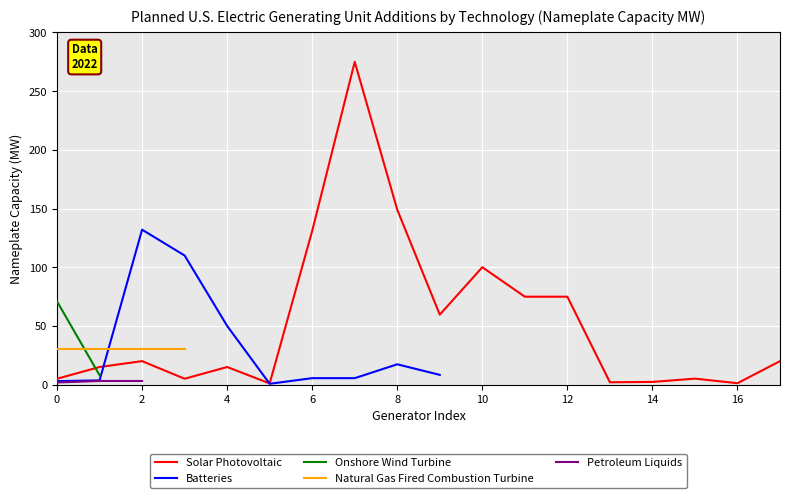

The value of Solar Photovoltaic at 4 is 26.8. True or false?

False